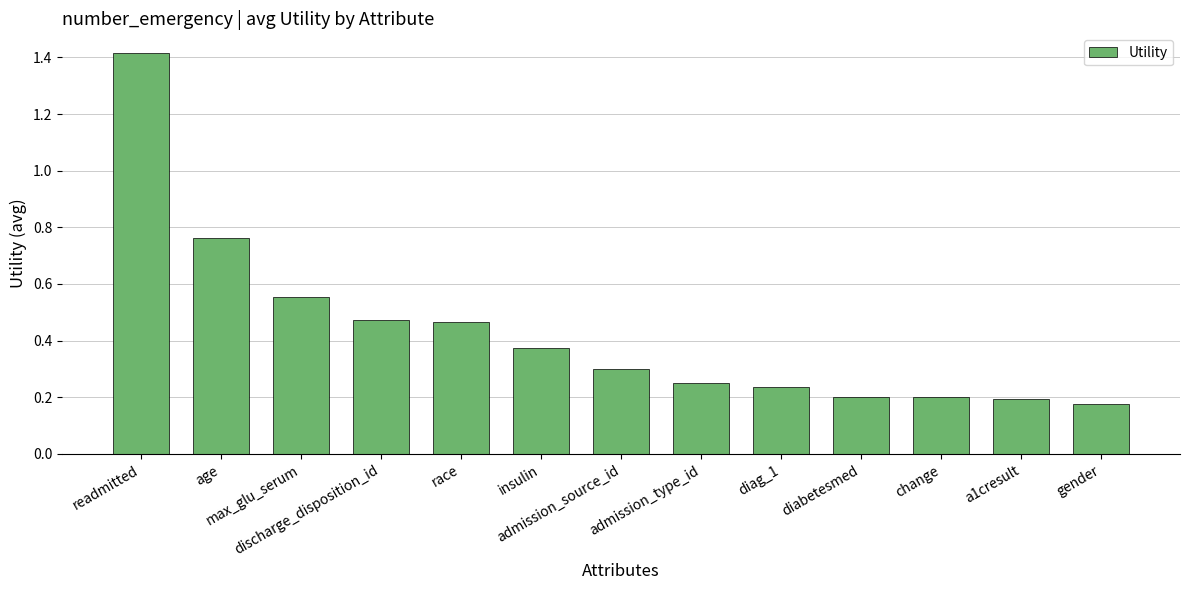

Count the values in the range 0 to 1.

12